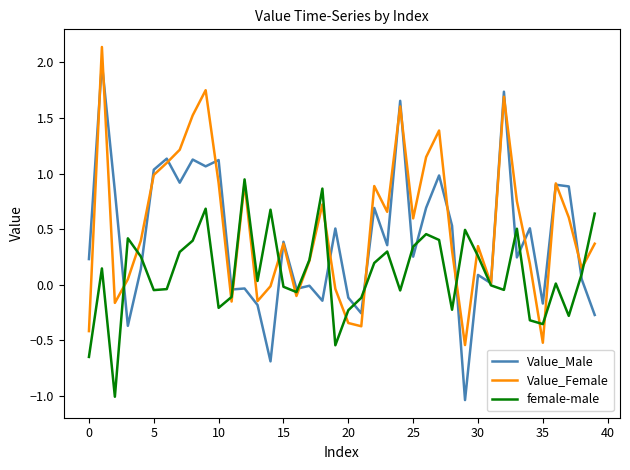

Rank the series by their average value, from lowest to highest.

female-male, Value_Male, Value_Female